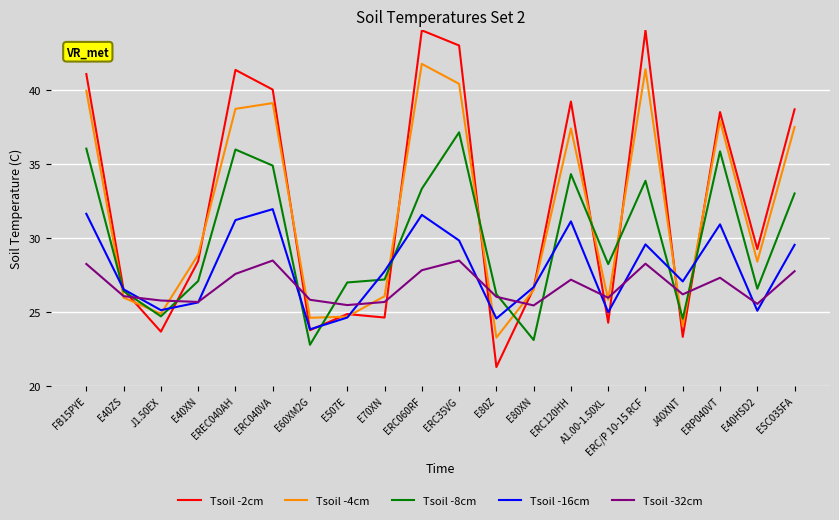

What is the total value across all series at E80XN?

128.3